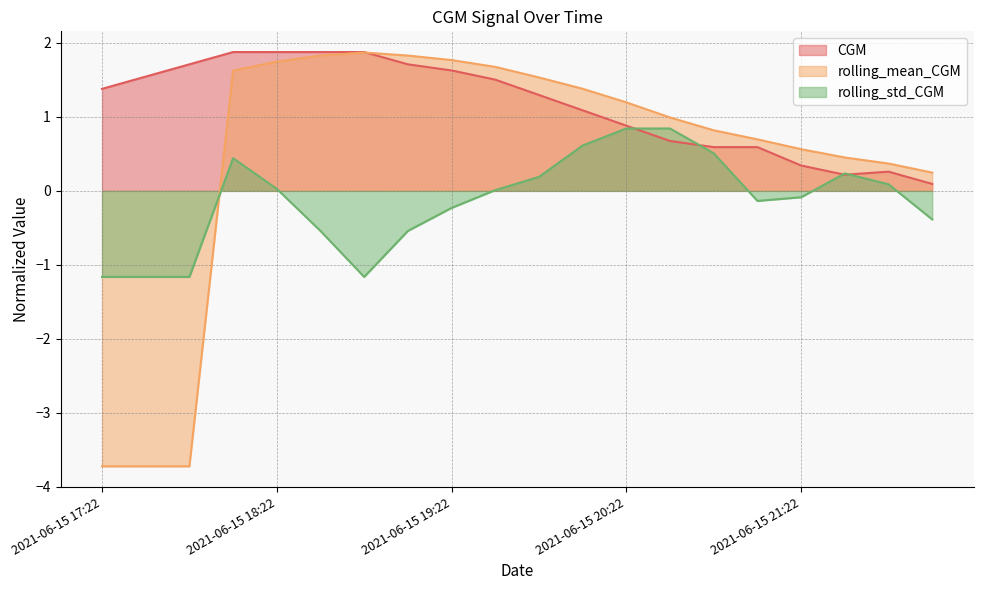

The value of rolling_std_CGM at 2021-06-15 20:22 is 1.4. True or false?

False